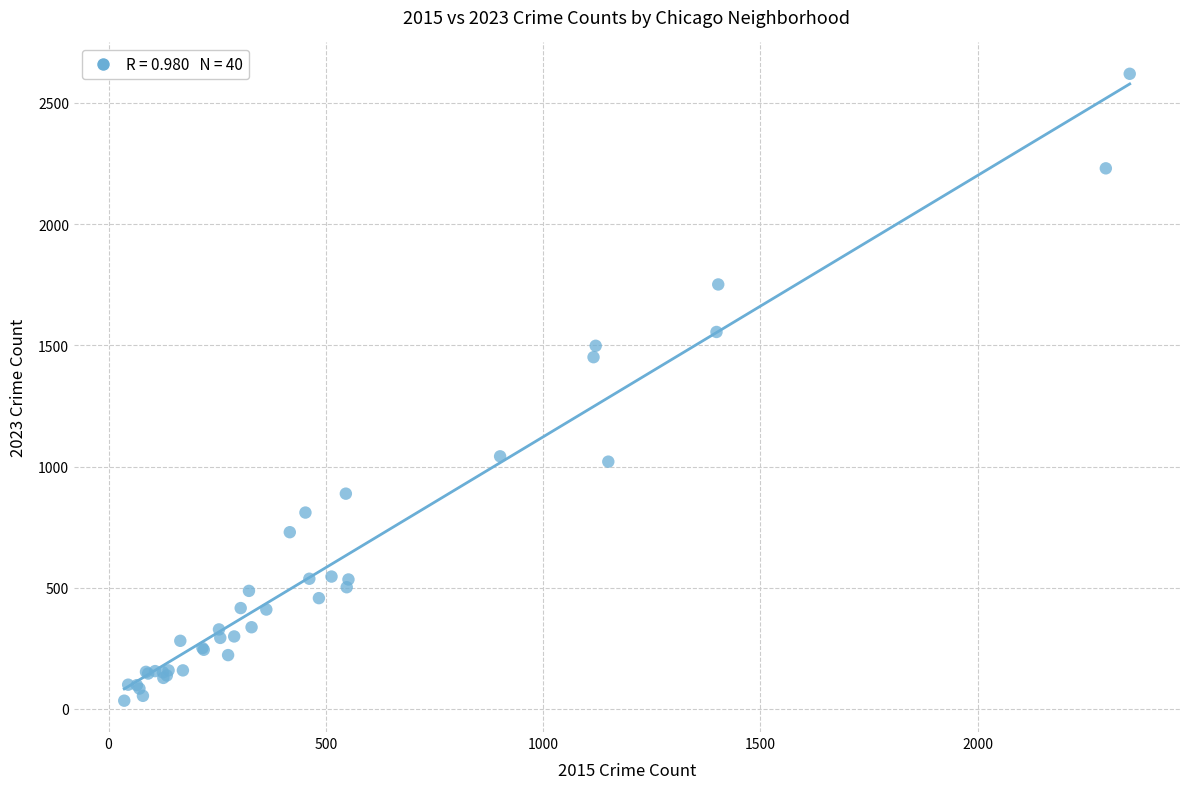

What Y value in the scatter plot is closest to 1327?

1451